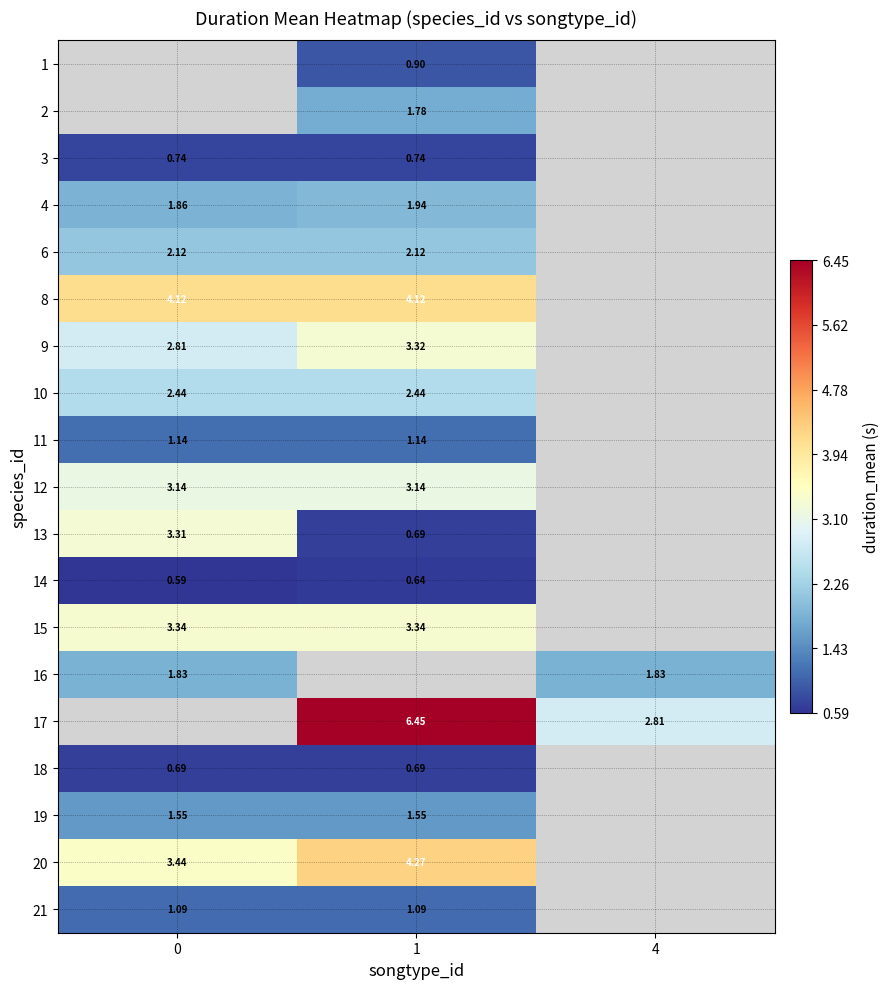

Rank the series by their maximum value, from lowest to highest.

14, 18, 21, 11, 19, 10, 9, 1, 2, 3, 16, 4, 6, 12, 13, 15, 8, 17, 20